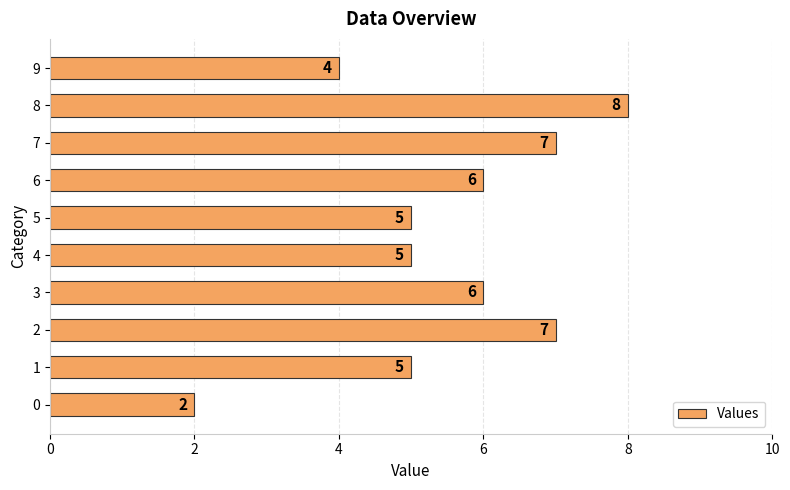

What is the difference between the values at 8 and 6?

2